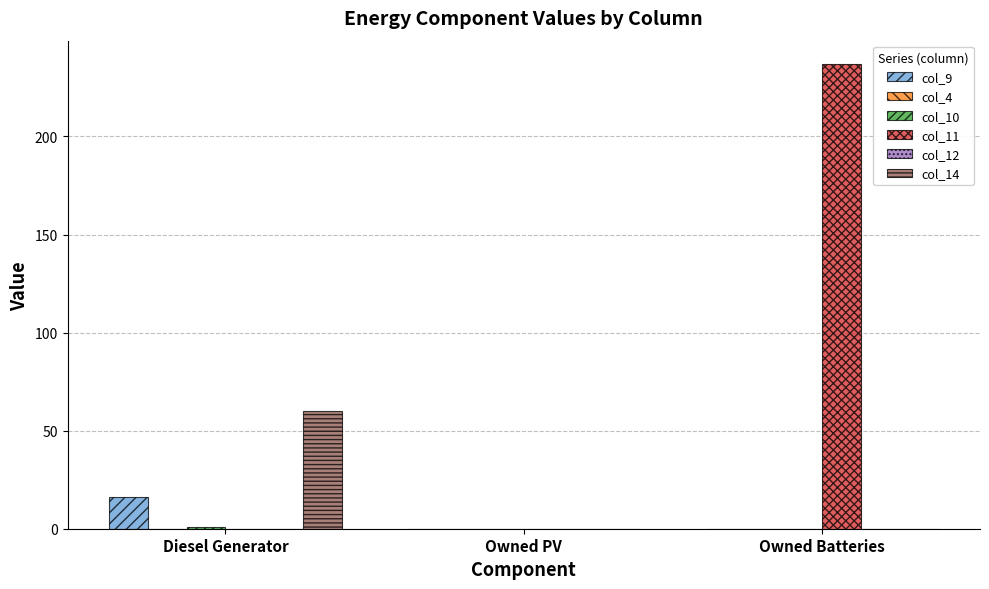

Reading left to right, extract all data points from this chart.

col_9: 16.0	0.0	0.0
col_4: 0.0	0.0	0.0
col_10: 1.0	0.0	0.0
col_11: 0.0	0.0	237.0
col_12: 0.0	0.0	0.0
col_14: 60.0	0.0	0.0